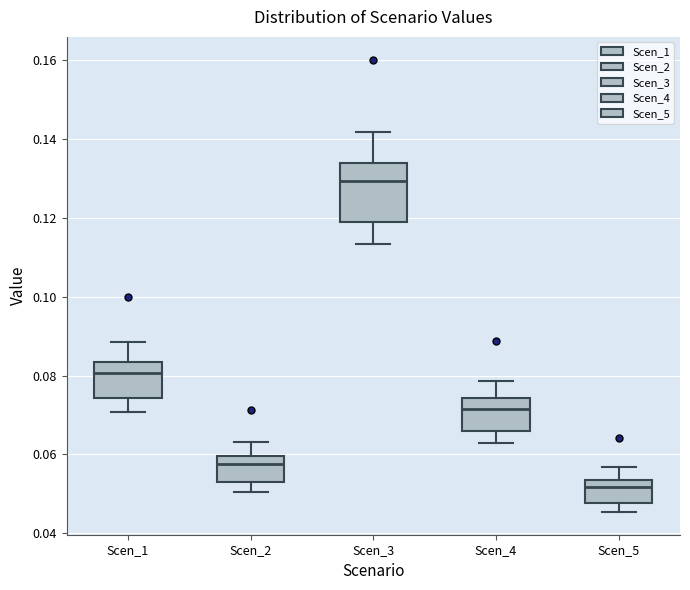

Where does the upper whisker of the box for Scen_3 end on the y-axis? The values are not printed on the chart, so give them approximately, as read against the axis.

0.142